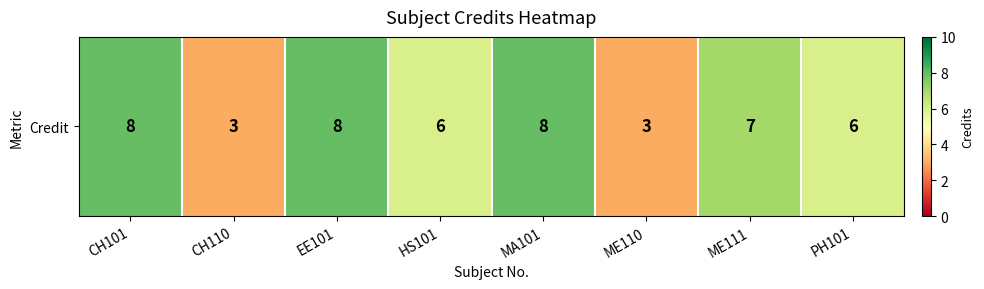

At which label does the data first exceed 7?

CH101